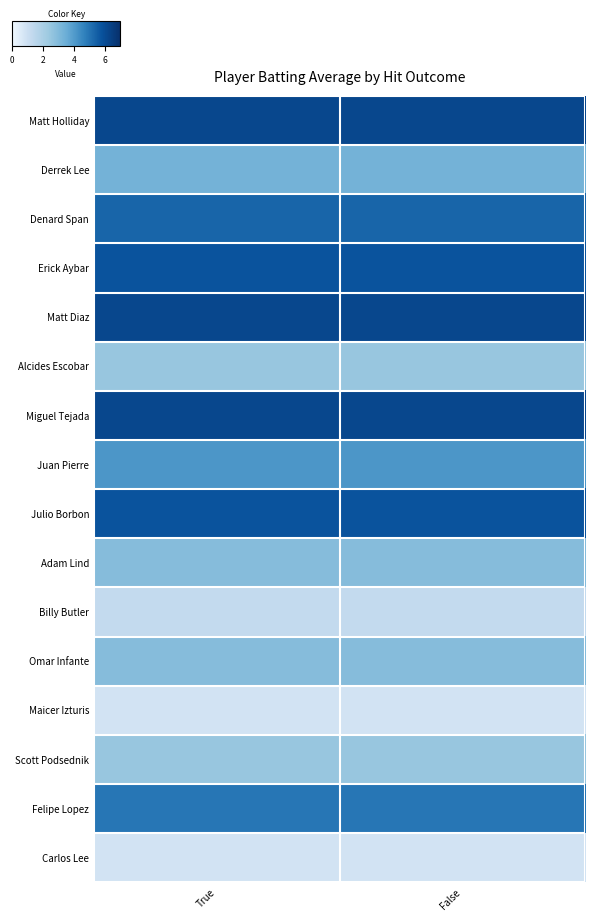

Reading right to left, transcribe all the data shown in this chart.

Matt Holliday: False=6.2	True=6.2
Derrek Lee: False=3.3	True=3.3
Denard Span: False=5.4	True=5.4
Erick Aybar: False=5.8	True=5.8
Matt Diaz: False=6.2	True=6.2
Alcides Escobar: False=2.5	True=2.5
Miguel Tejada: False=6.2	True=6.2
Juan Pierre: False=4.1	True=4.1
Julio Borbon: False=5.8	True=5.8
Adam Lind: False=2.9	True=2.9
Billy Butler: False=1.2	True=1.2
Omar Infante: False=2.9	True=2.9
Maicer Izturis: False=0.8	True=0.8
Scott Podsednik: False=2.5	True=2.5
Felipe Lopez: False=4.9	True=4.9
Carlos Lee: False=0.8	True=0.8